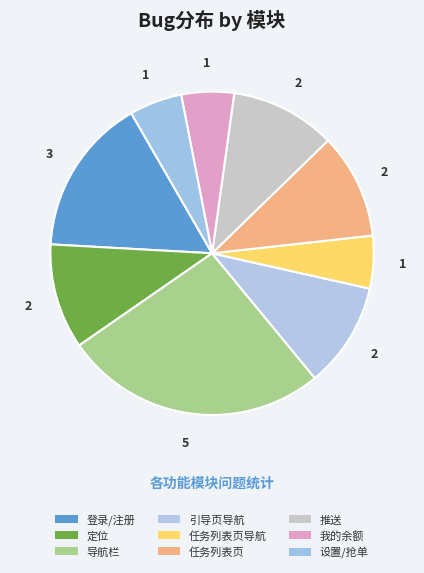

Count the number of slices in the pie.

9